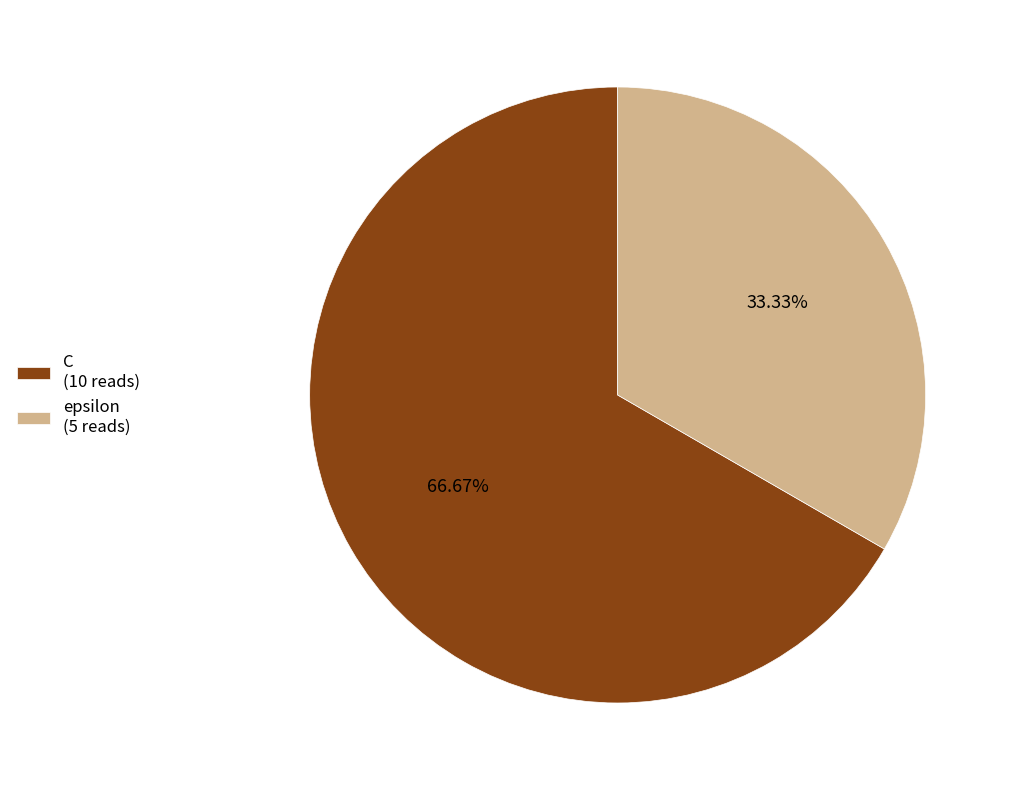

Is it true that epsilon is 28% of the pie?

False